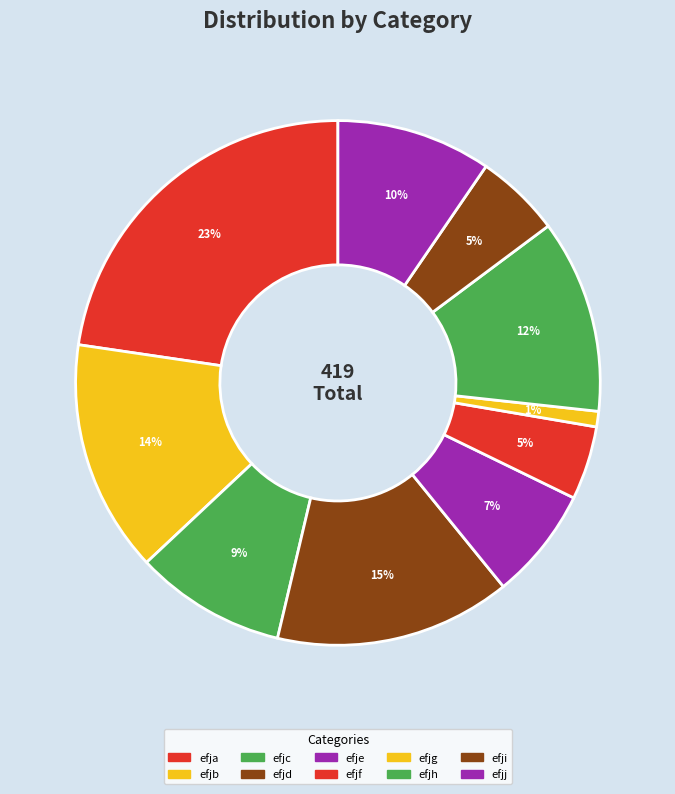

What is the total percentage of efjb and efja?

37.0%